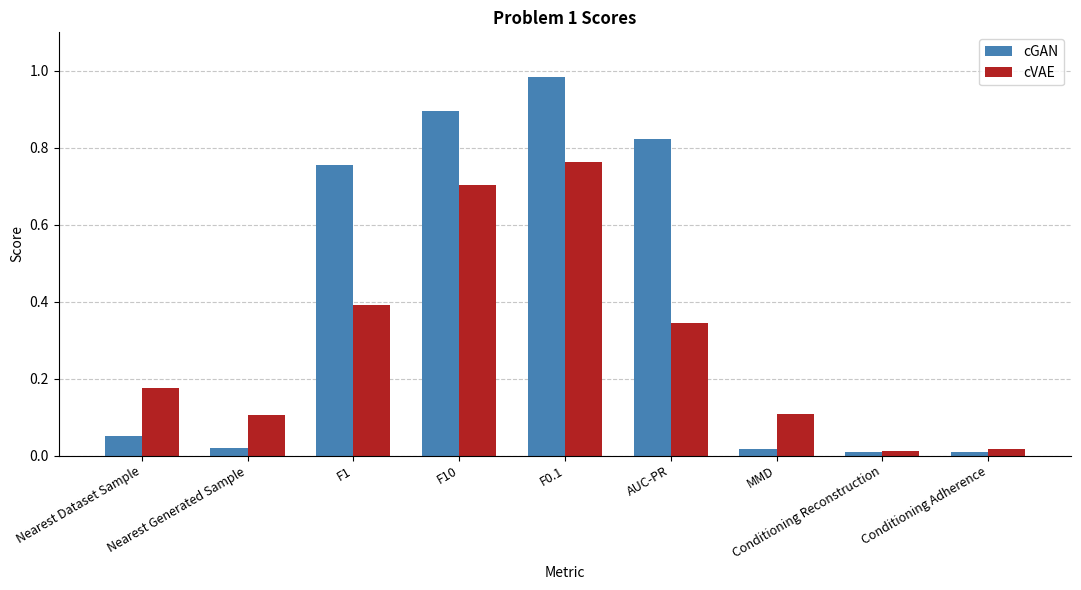

The cGAN series shows 0.0 at Nearest Generated Sample. True or false?

True